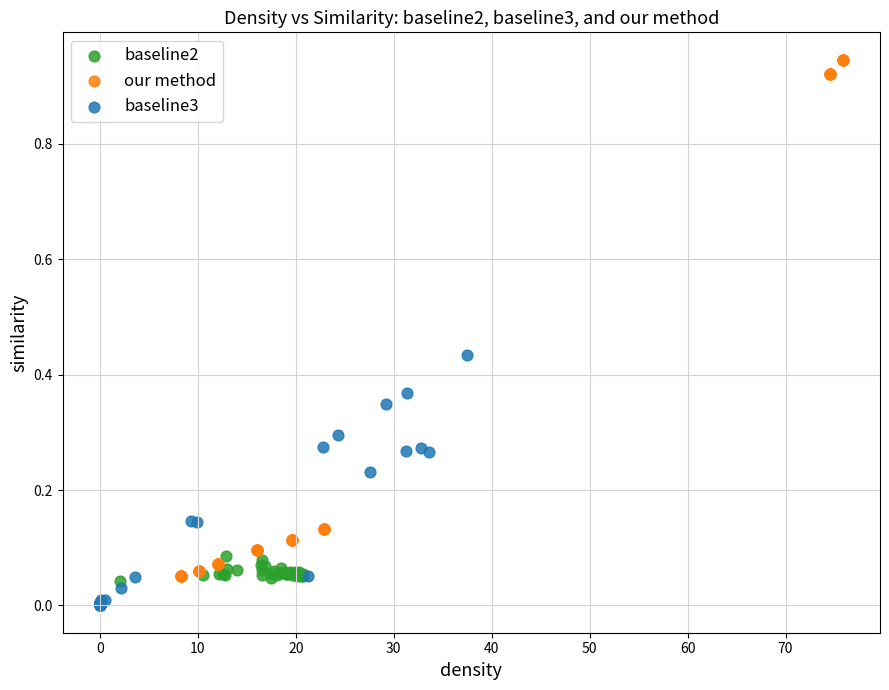

What are all the series names shown in the legend?

baseline2, our method, baseline3